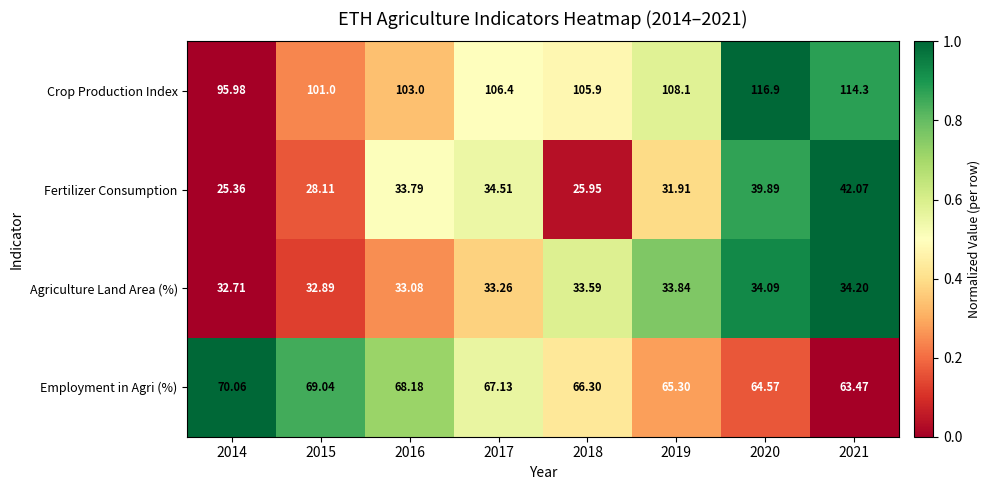

List the series in order of their peak value, lowest first.

Agriculture Land Area (%), Fertilizer Consumption, Employment in Agri (%), Crop Production Index